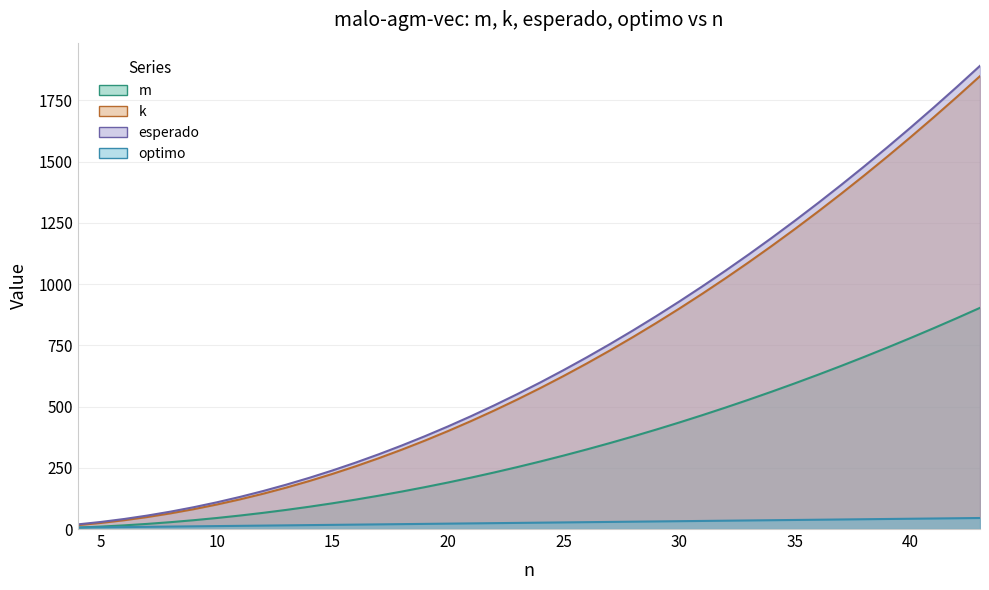

True or false: k has more than 0 points higher than both neighbors.

False